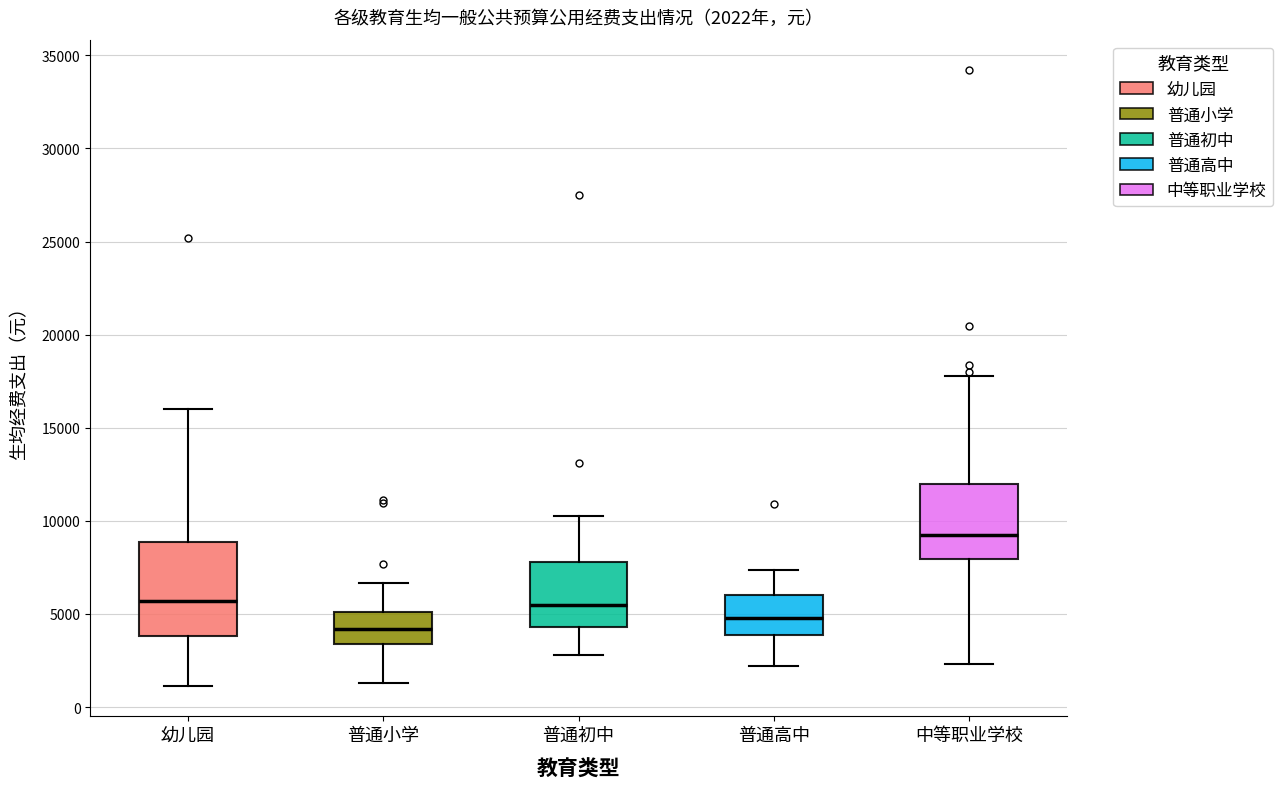

Which box's median line is the highest?

中等职业学校